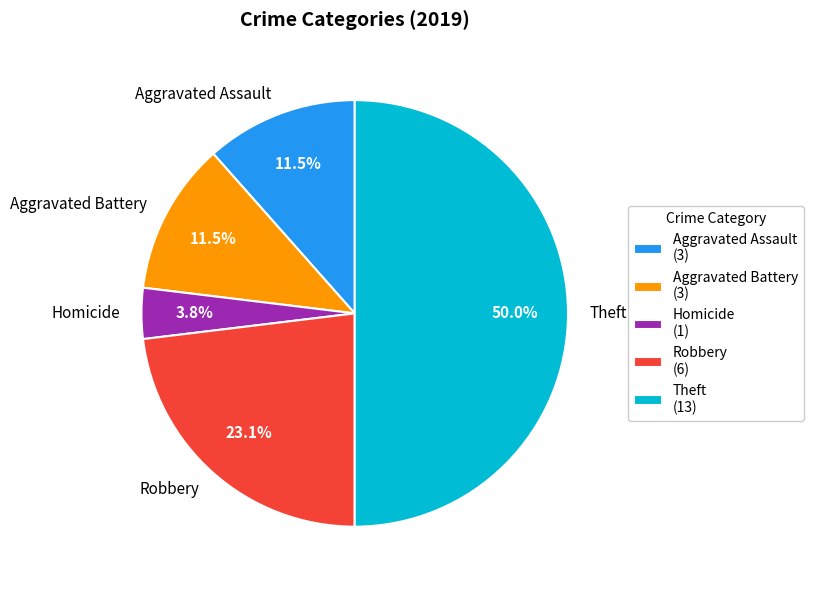

To the nearest percent, what is the average slice percentage?

20%